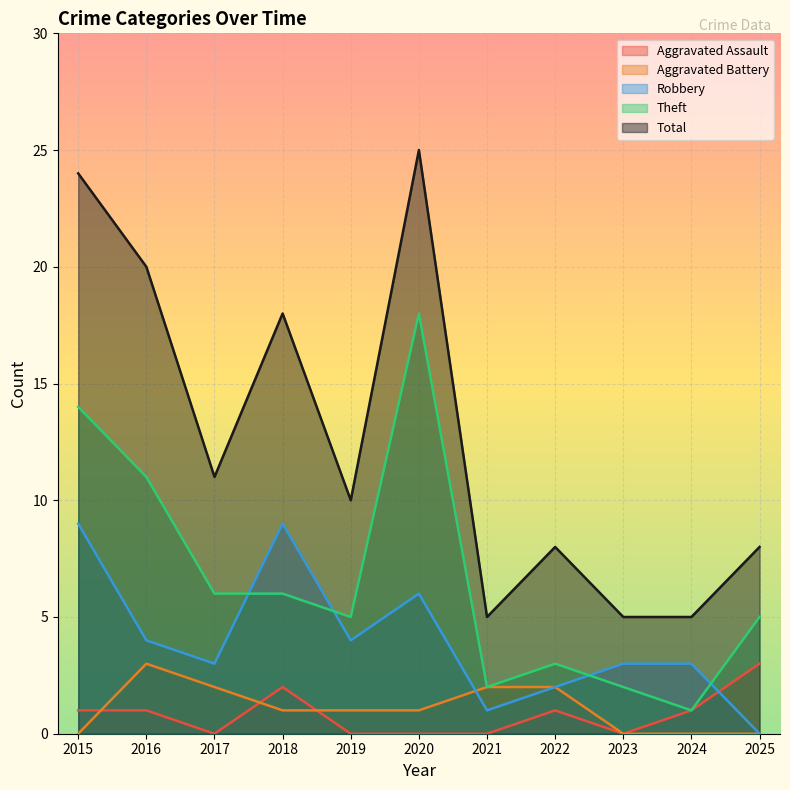

What is the sum of all Total values?

139